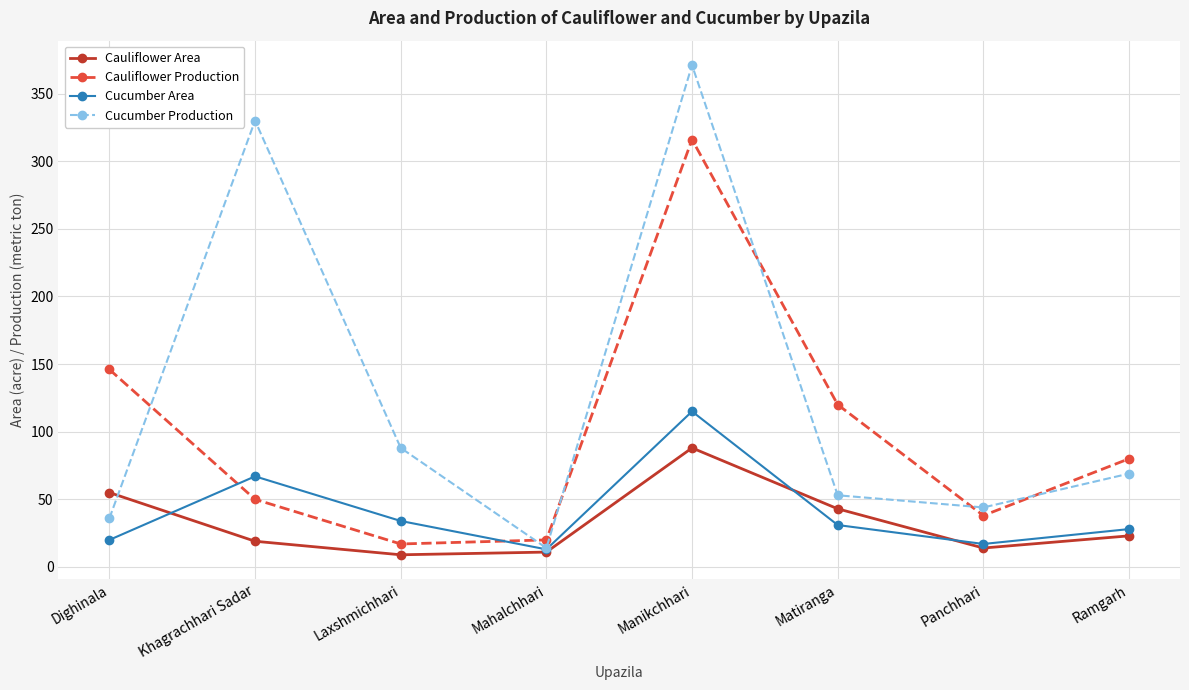

How many categories are shown in the chart?

8